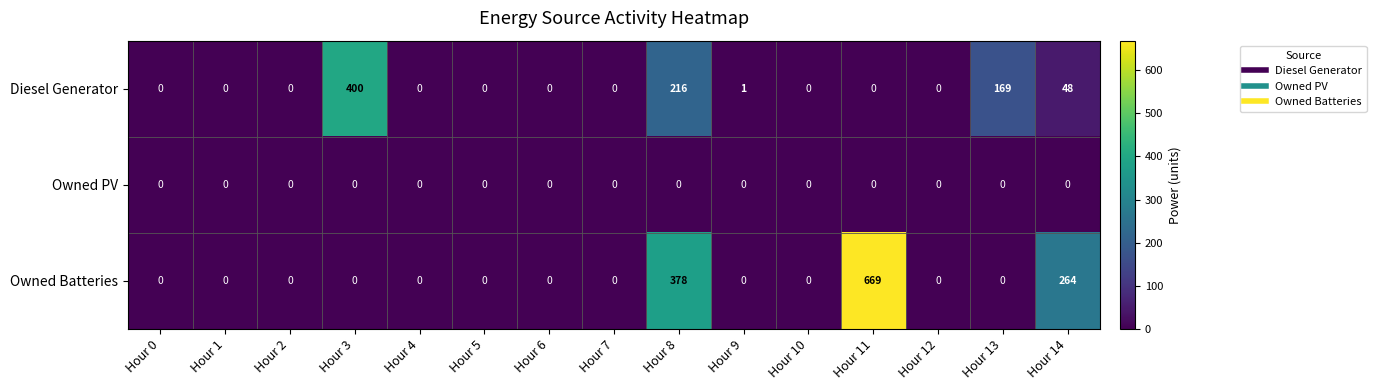

What is the greatest value displayed?

669